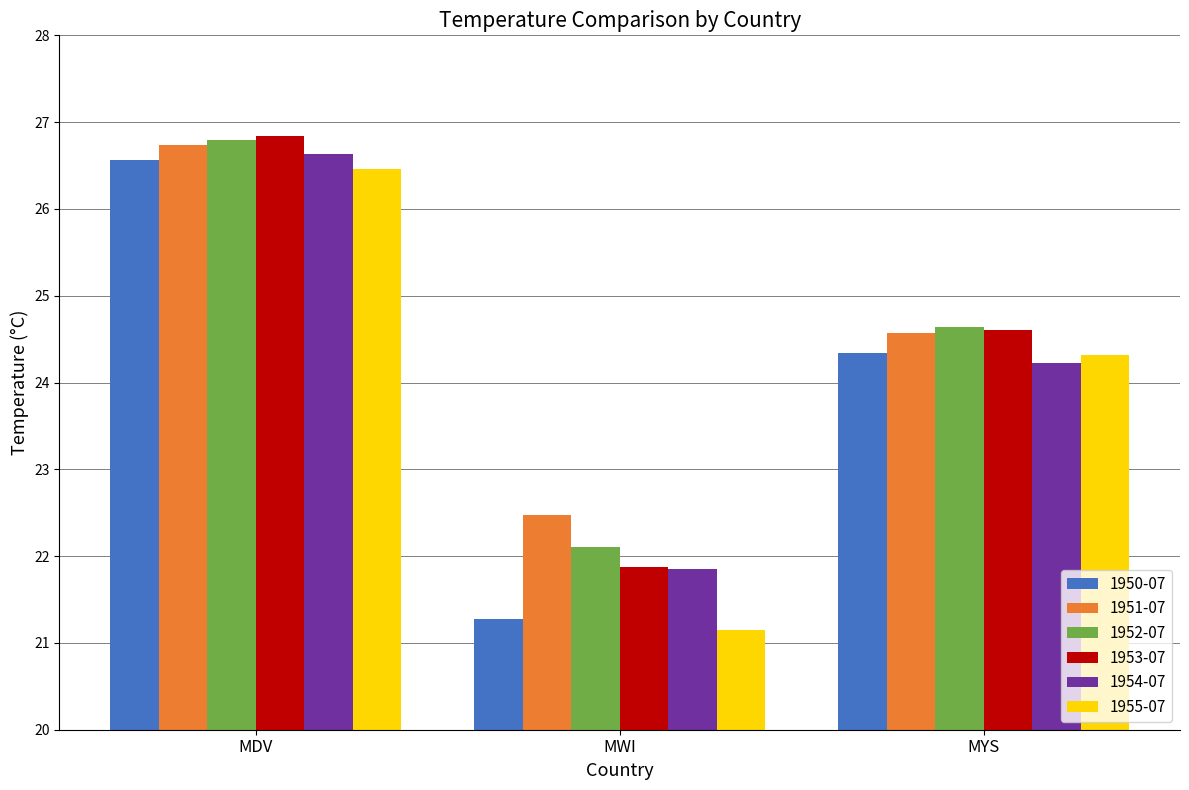

What are all the series names shown in the legend?

1950-07, 1951-07, 1952-07, 1953-07, 1954-07, 1955-07